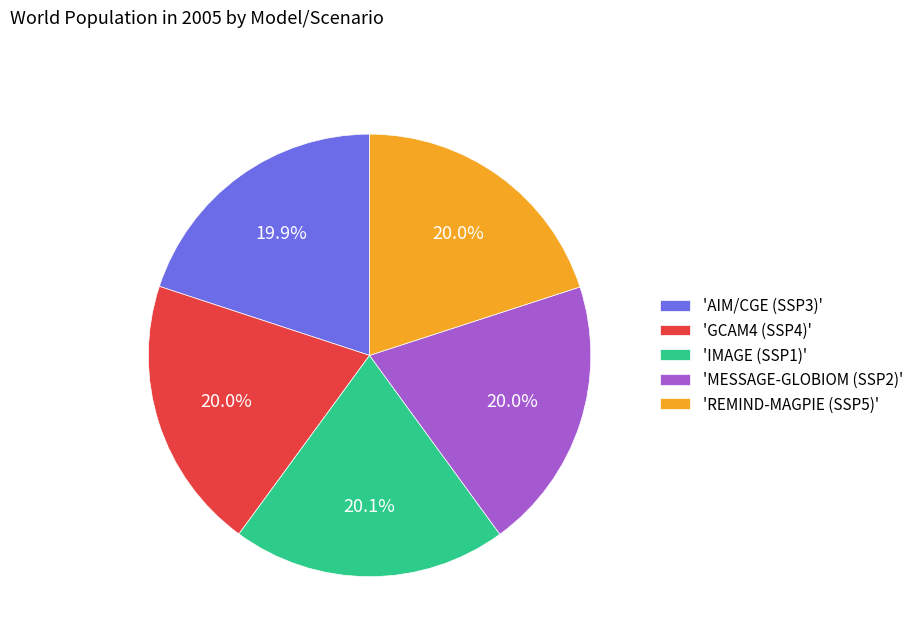

Is there a majority slice in this chart?

No